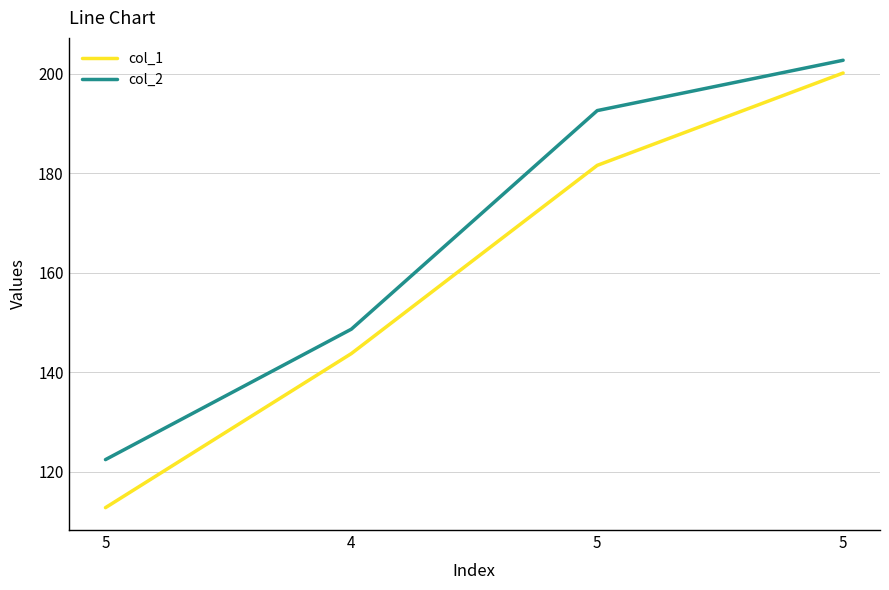

What is the difference between the second highest and minimum values in the col_1 series?

68.8